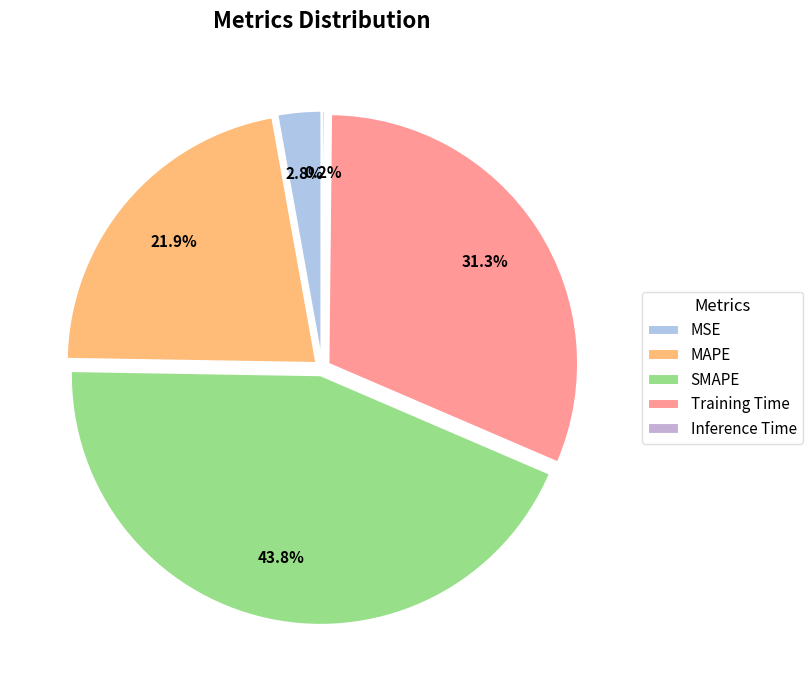

Count the number of slices in the pie.

5